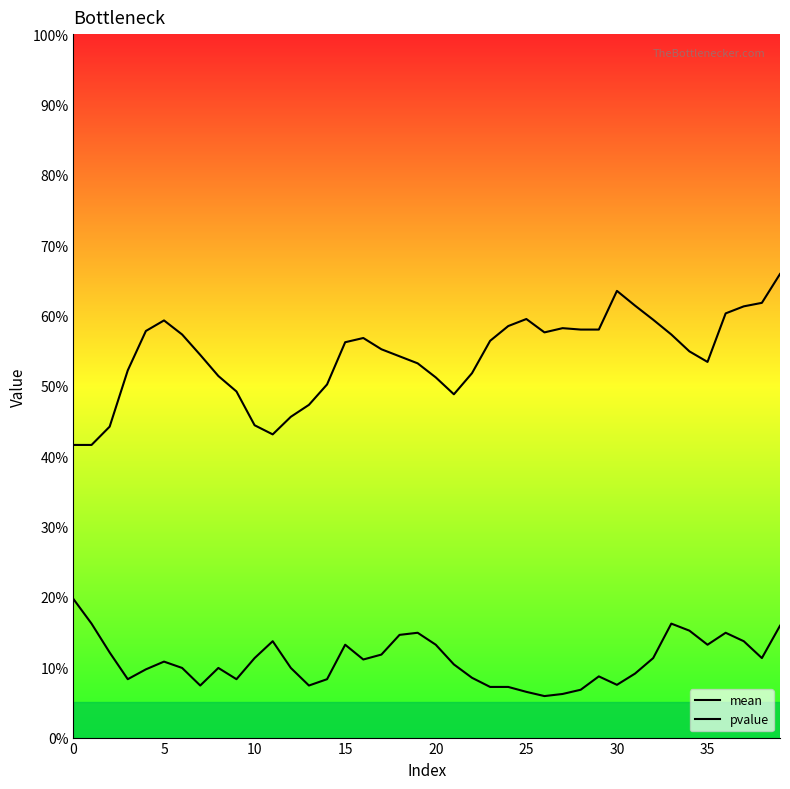

What is the lowest value of the pvalue series?

0.1